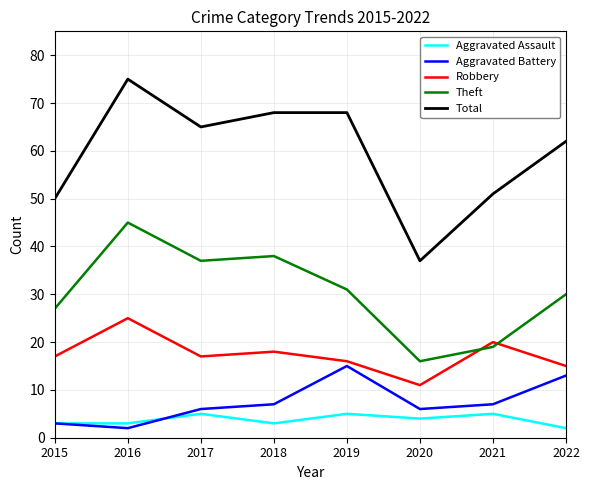

What is the sum of all Total values?

476